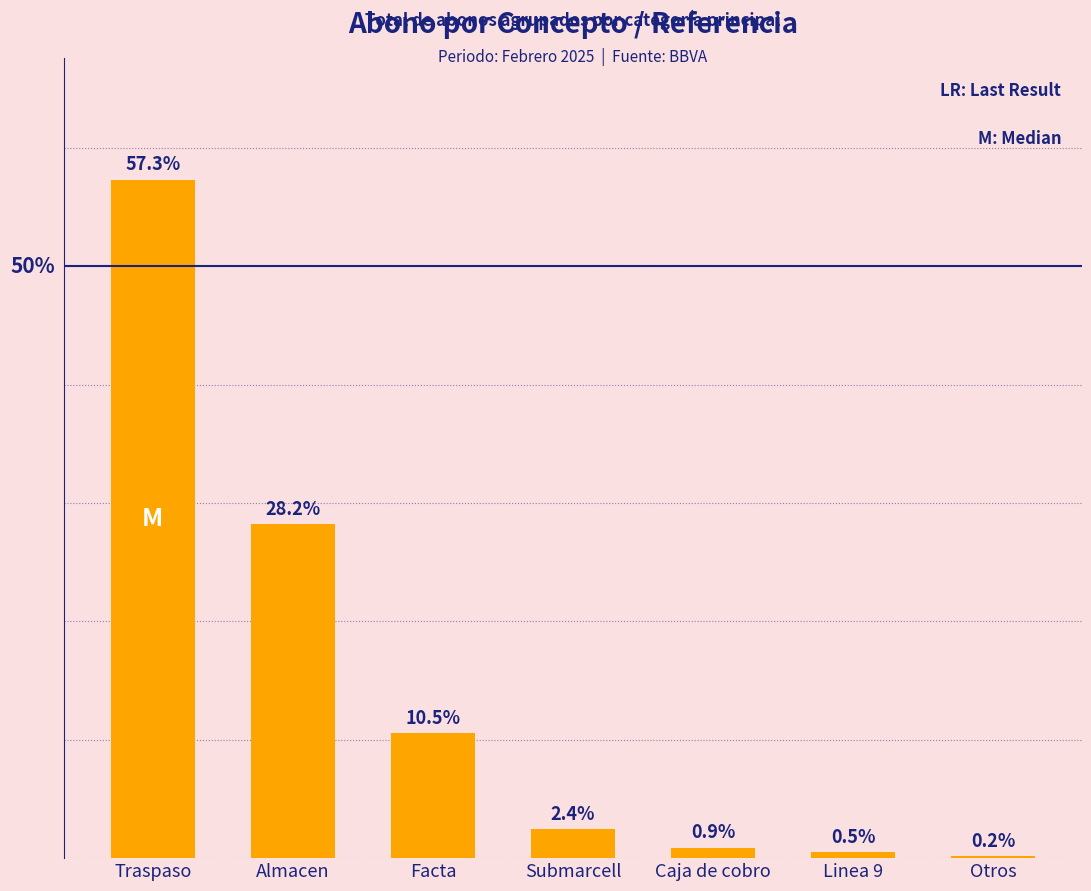

Which category has the highest value across all series?

Traspaso